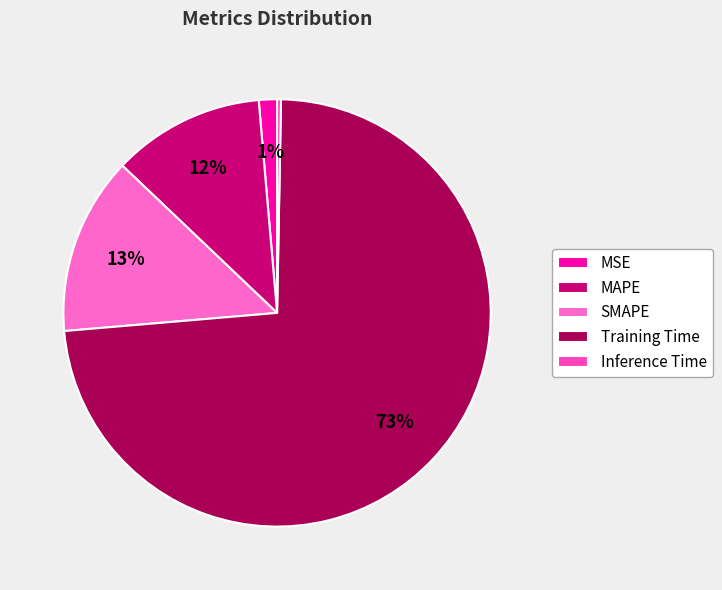

To the nearest percent, what is the difference between the Inference Time and MSE slice percentages?

1%